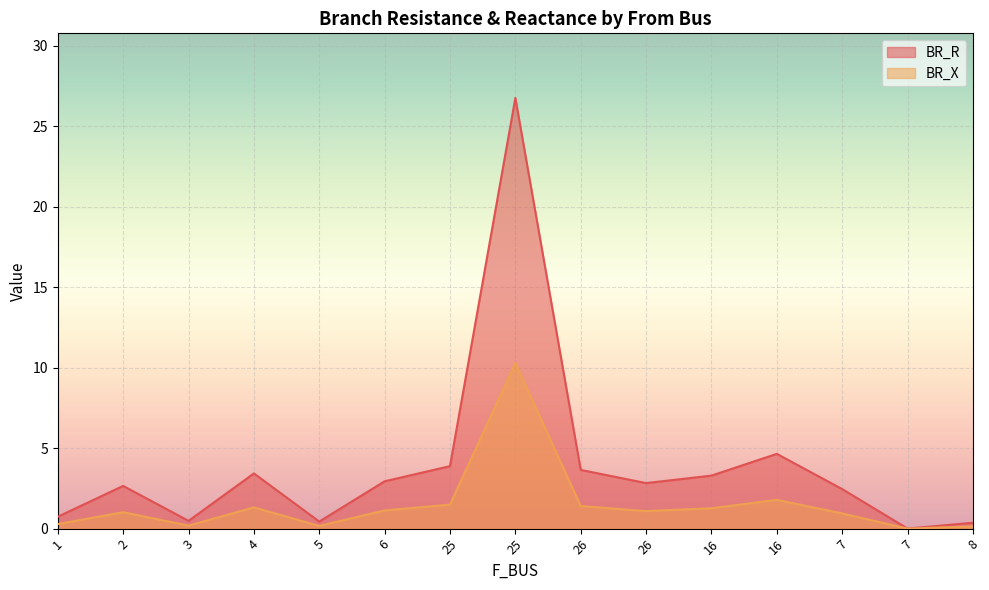

How many lines are shown in the chart?

2